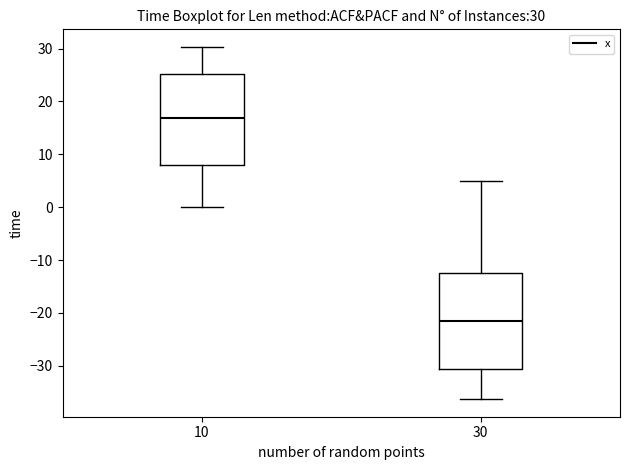

Which box is the tallest, from its lower edge to its upper edge?

30